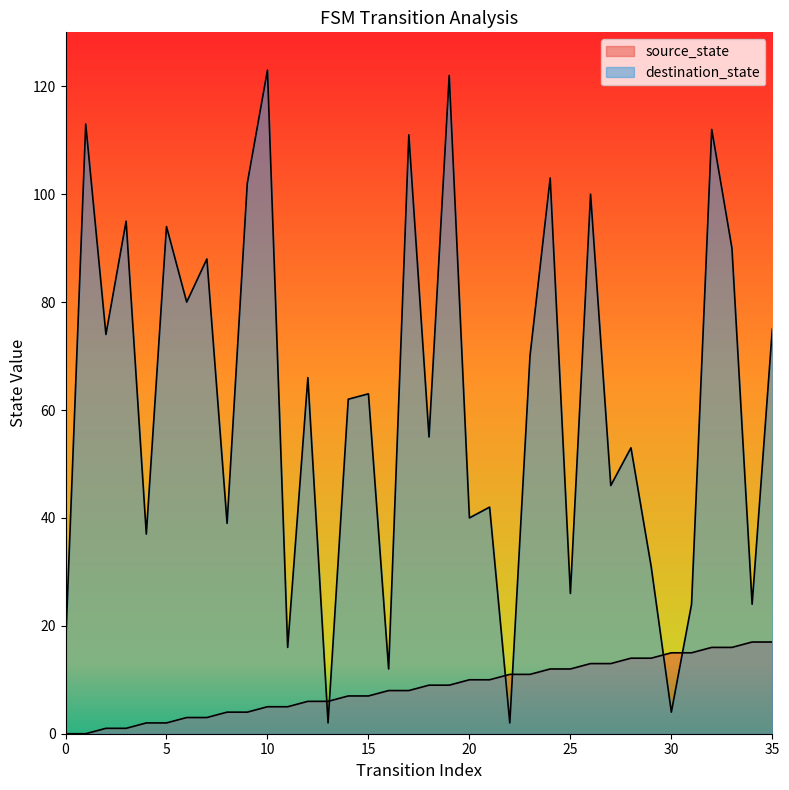

Between 7 and 3, which is larger?

7